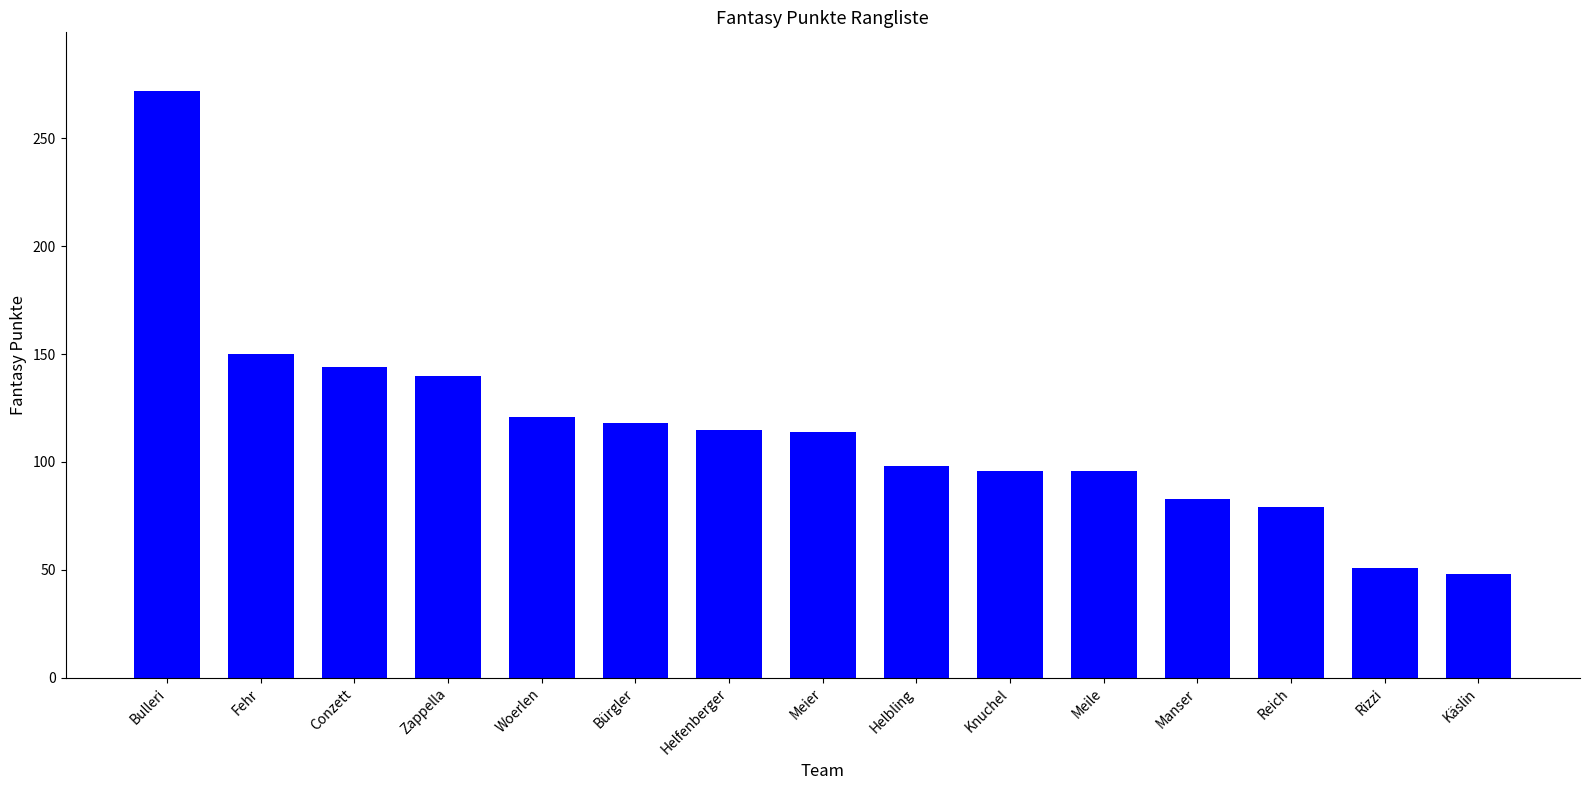

What is the value of the 13th bar from the left?

79